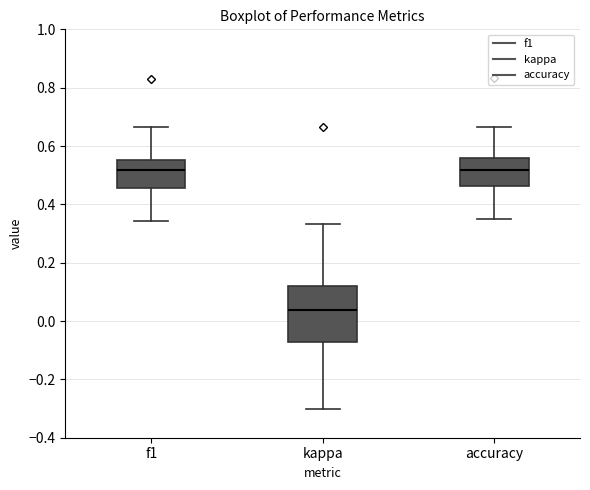

Reading left to right, read every box against the y-axis: the position of its median line, the range the box covers, and the ends of its whiskers. The values are not printed on the chart, so give them approximately, as read against the axis.

f1: median 0.52, box 0.46 to 0.56, whiskers 0.34 to 0.66
kappa: median 0.04, box -0.08 to 0.12, whiskers -0.30 to 0.34
accuracy: median 0.52, box 0.46 to 0.56, whiskers 0.36 to 0.66